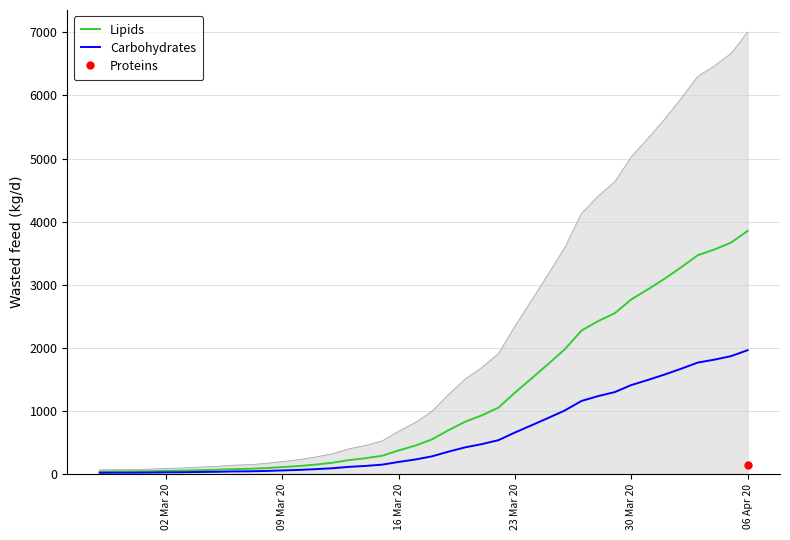

How many values in the Carbohydrates series are below 278?

20